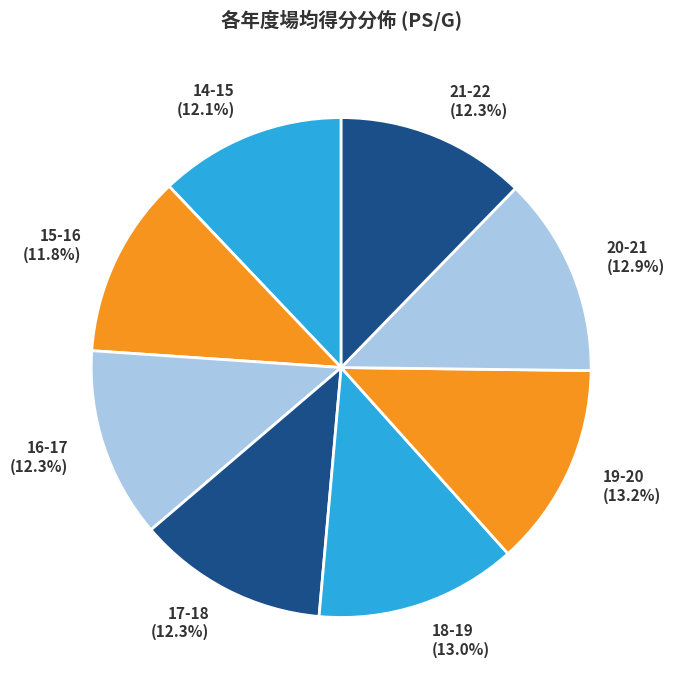

Approximately how many times larger is the value at 20-21 compared to 16-17?

1.0